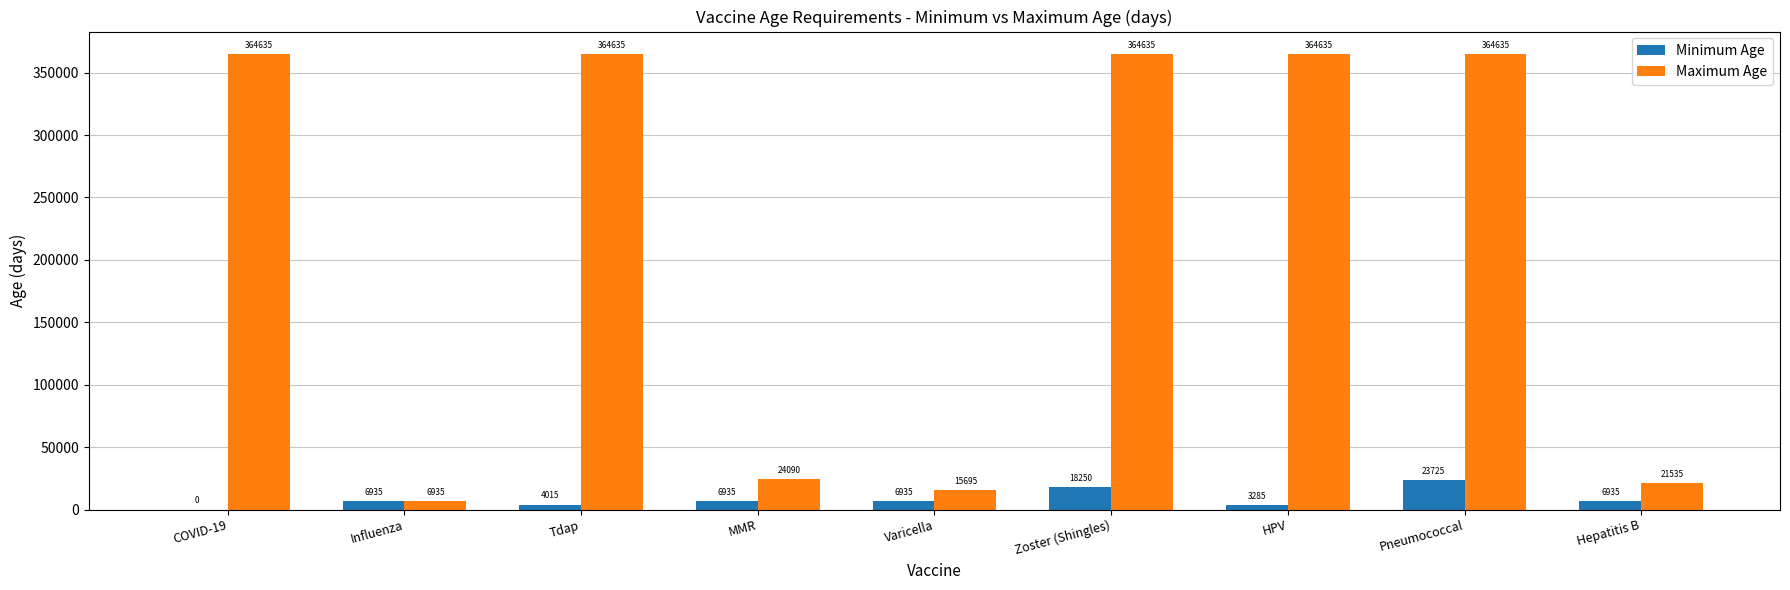

What is the sum of the Maximum Age values at Influenza and Varicella?

22630